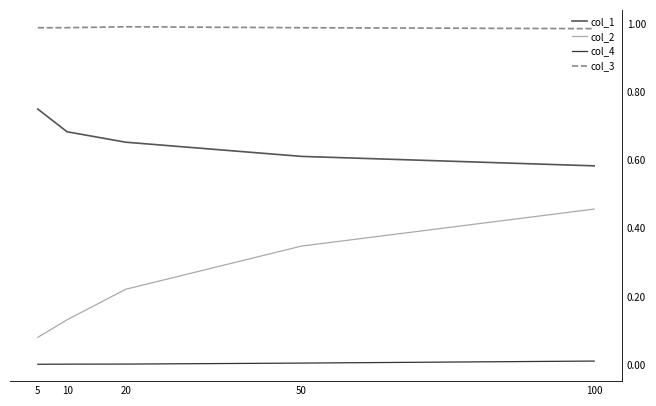

True or false: col_2 has more than 2 points higher than both neighbors.

False